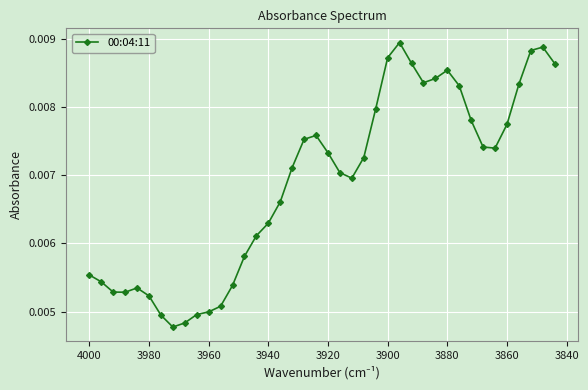

True or false: the data has more than 2 interior local peaks.

True